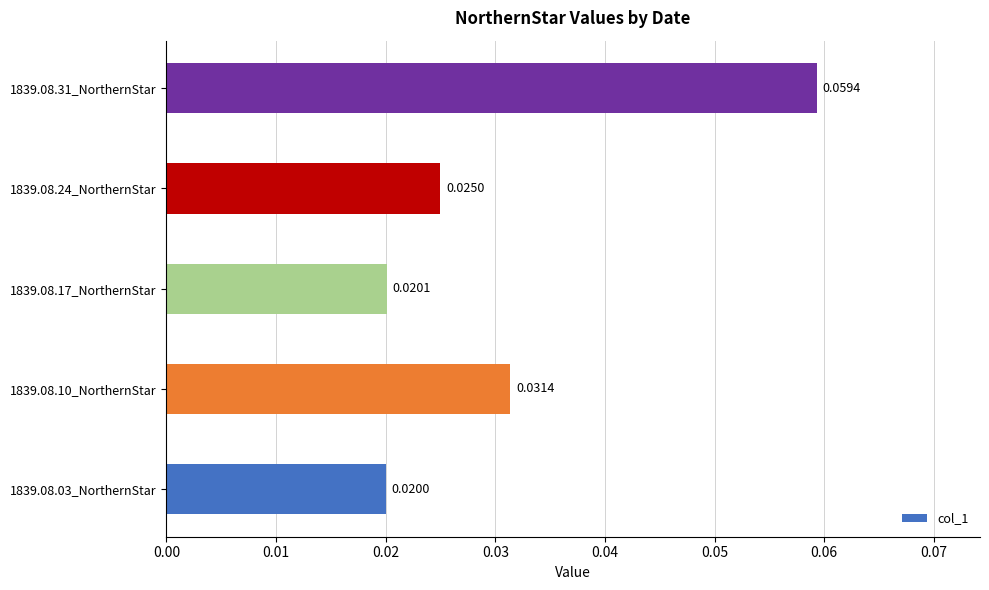

How many categories are shown in the chart?

5